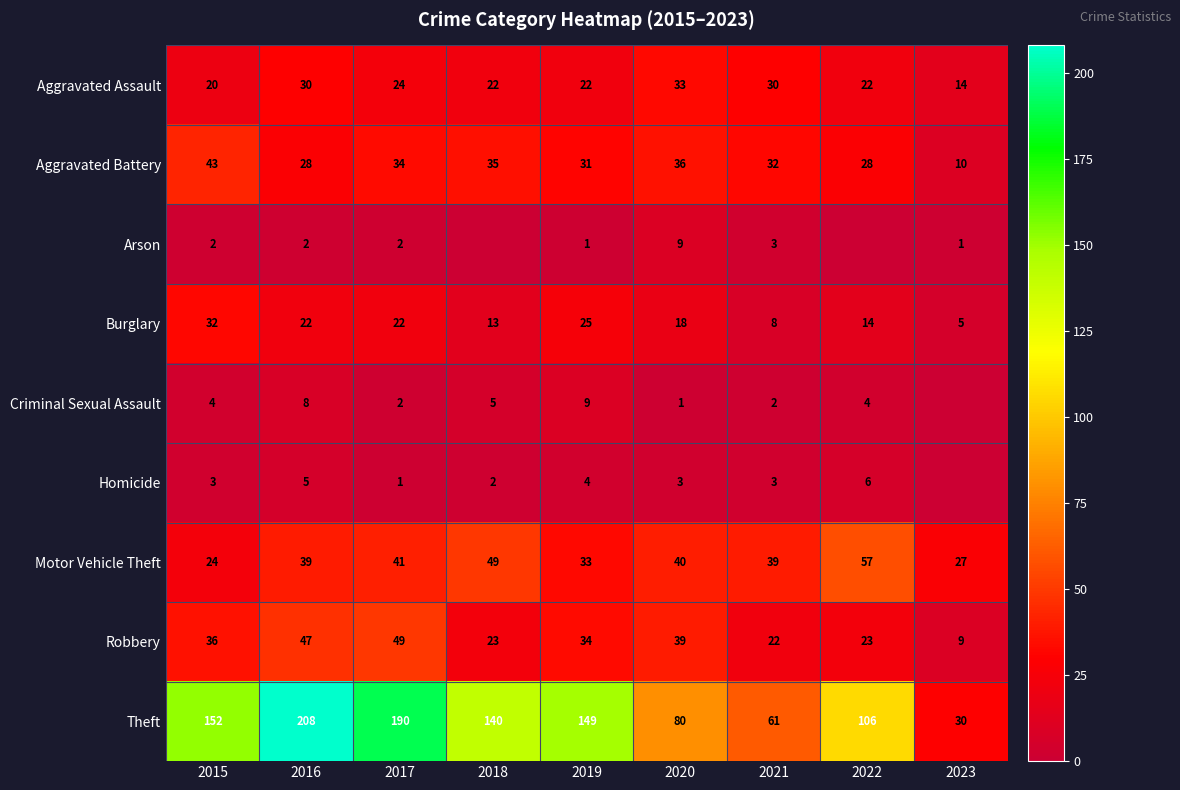

At which label is Burglary closest to 18?

2020